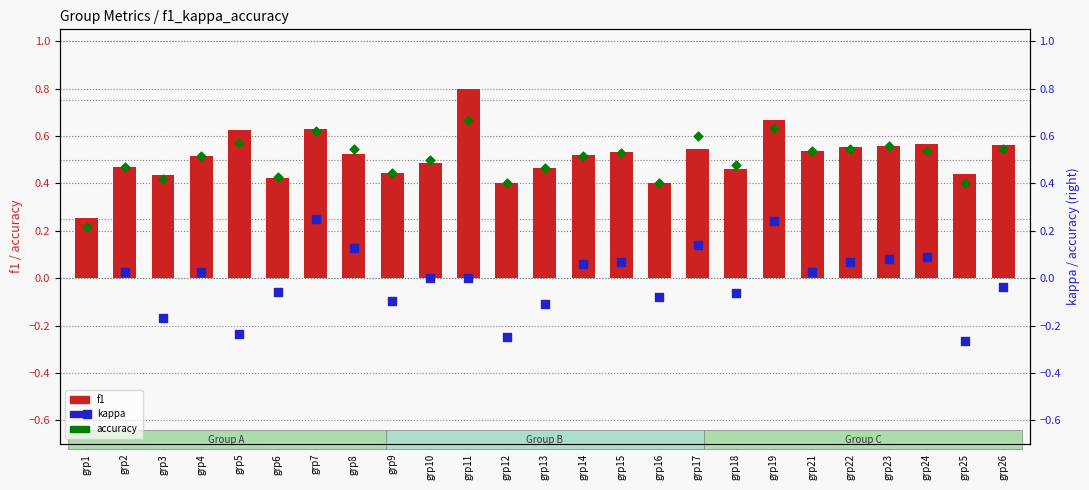

At which category is the sum across all series the highest?

grp19